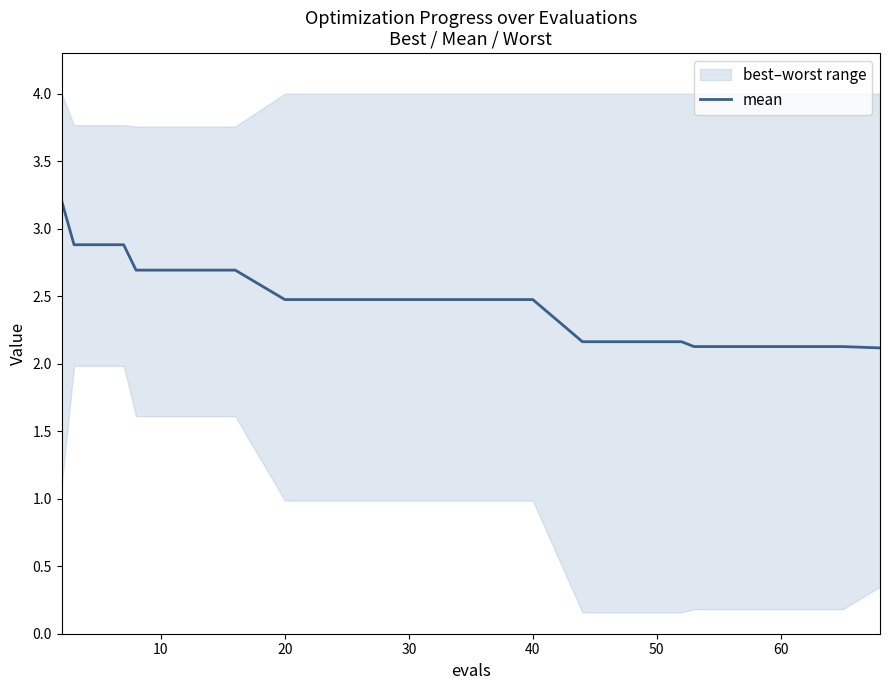

What is the highest value of the mean series?

3.2